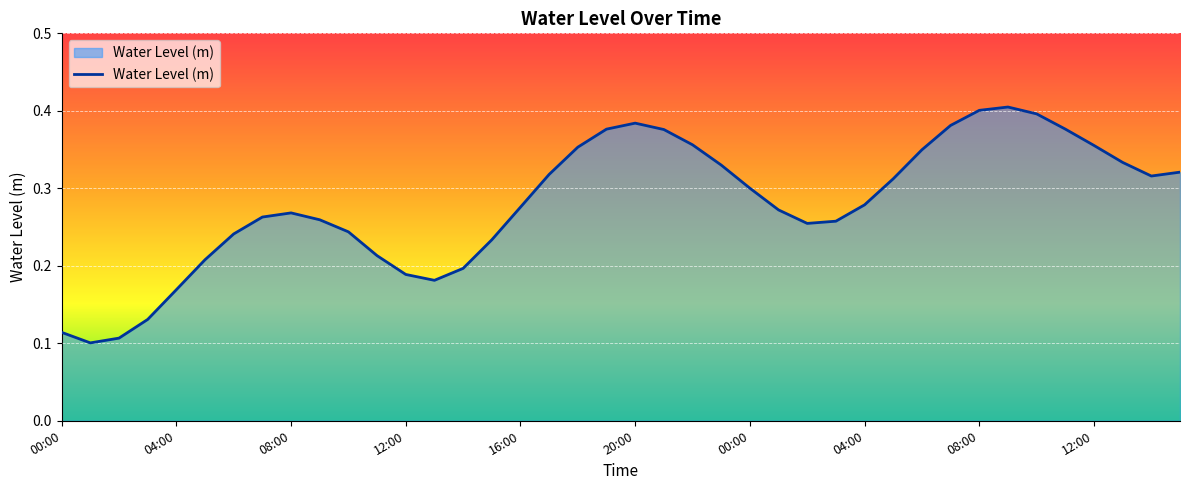

Reading left to right, extract all data points from this chart.

0.1	0.1	0.1	0.1	0.2	0.2	0.2	0.3	0.3	0.3	0.2	0.2	0.2	0.2	0.2	0.2	0.3	0.3	0.4	0.4	0.4	0.4	0.4	0.3	0.3	0.3	0.3	0.3	0.3	0.3	0.3	0.4	0.4	0.4	0.4	0.4	0.4	0.3	0.3	0.3